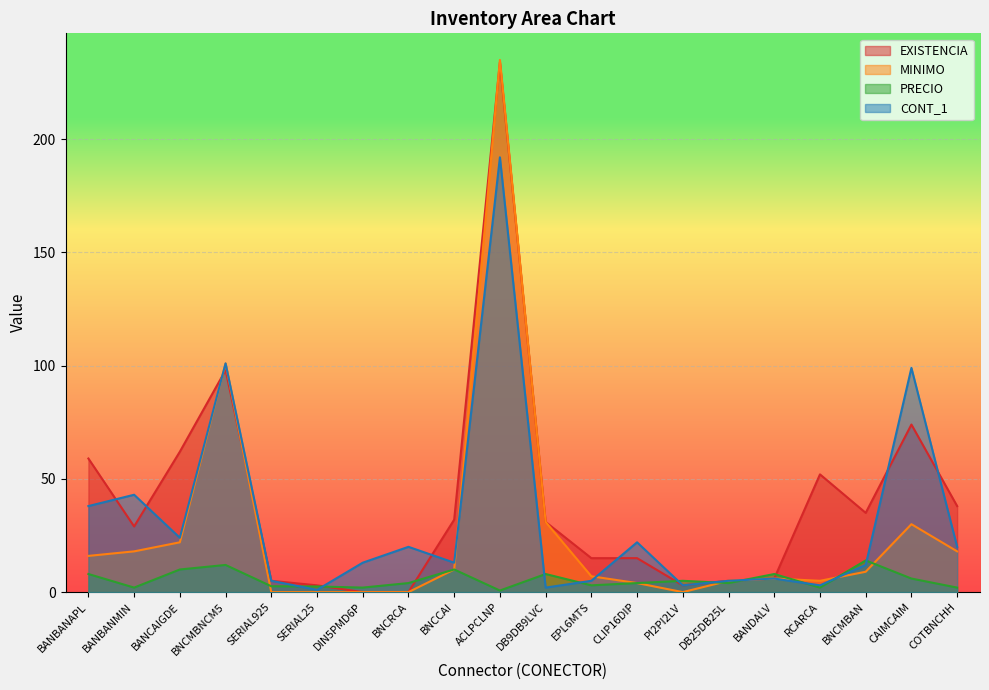

What is the approximate value of MINIMO at BANBANAPL?

16.0